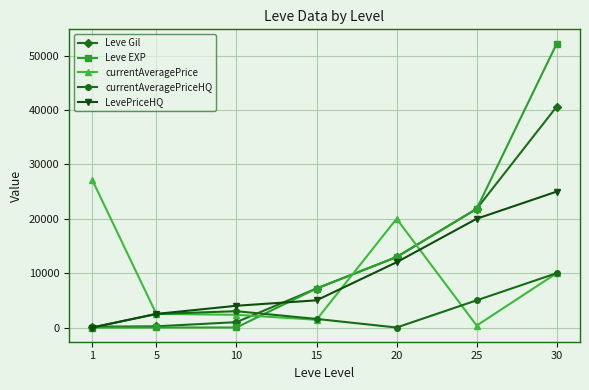

Which series ends up on top after the final intersection of Leve Gil and LevePriceHQ?

Leve Gil